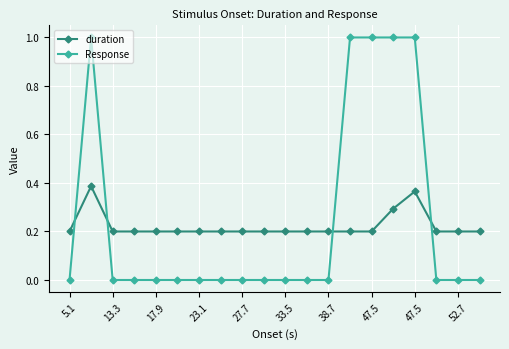

True or false: duration has more than 1 points higher than both neighbors.

True